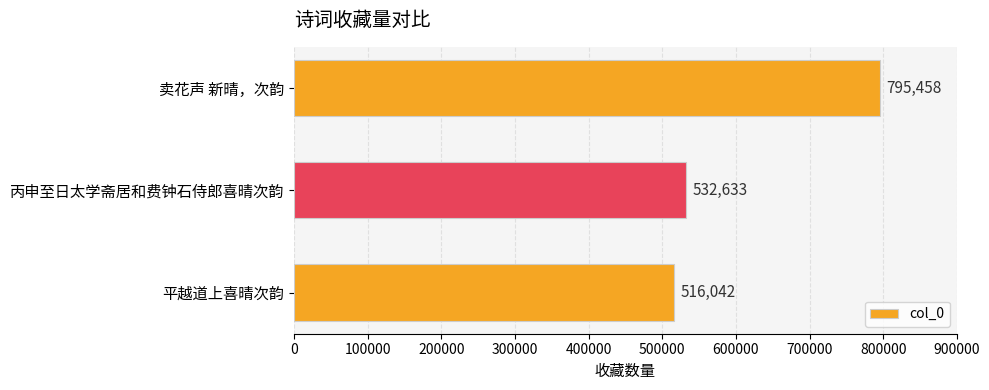

Where is the data nearest to the value 655750?

丙申至日太学斋居和费钟石侍郎喜晴次韵